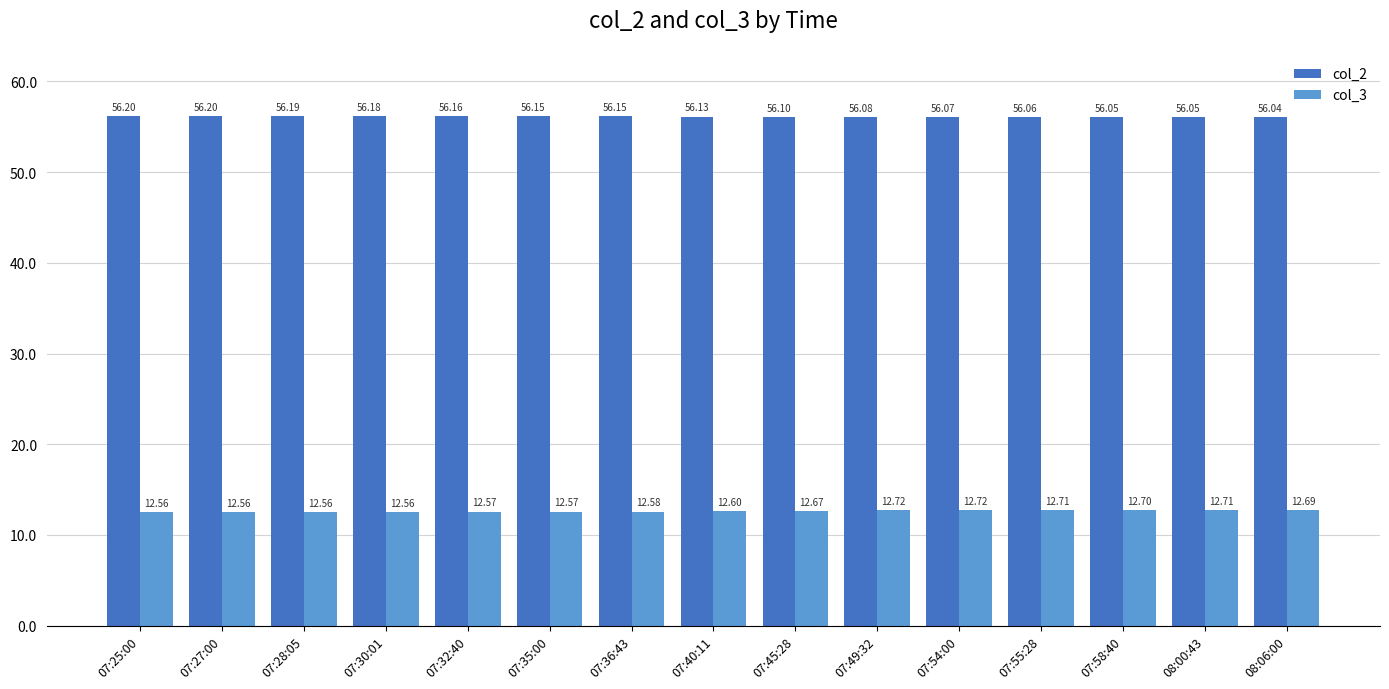

The col_3 series shows 12.7 at 07:58:40. True or false?

True